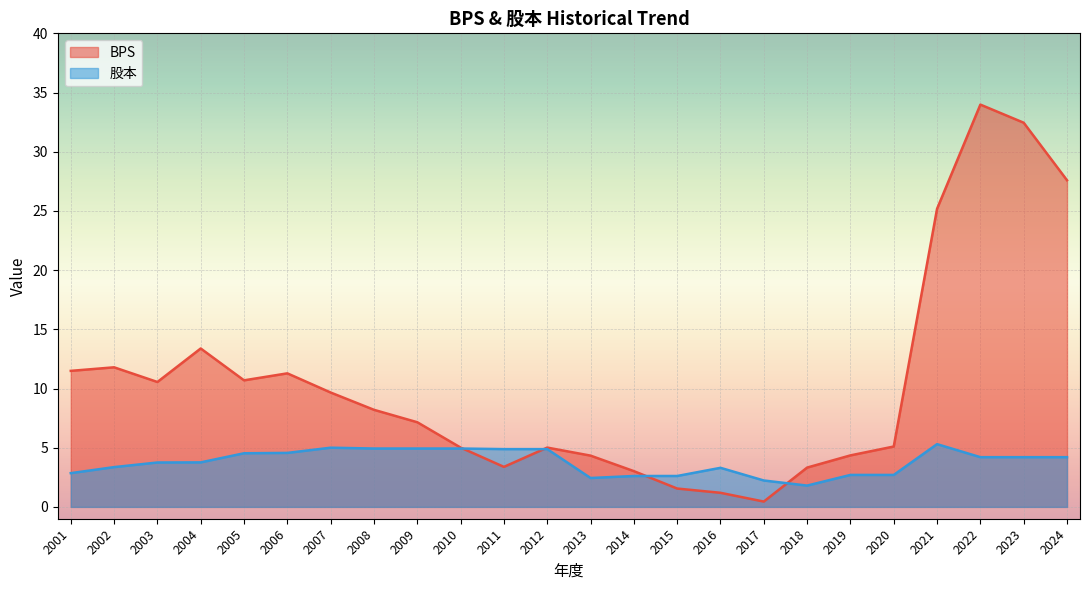

Rank the series at 2001 from highest to lowest value.

BPS, 股本